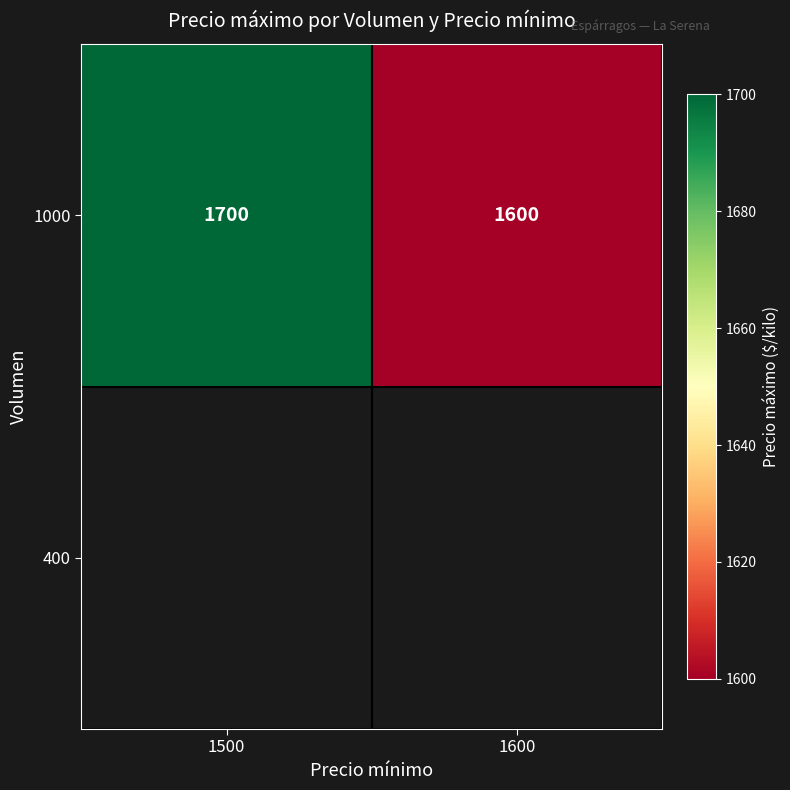

What is the change in value from 1500 to 1600?

-100